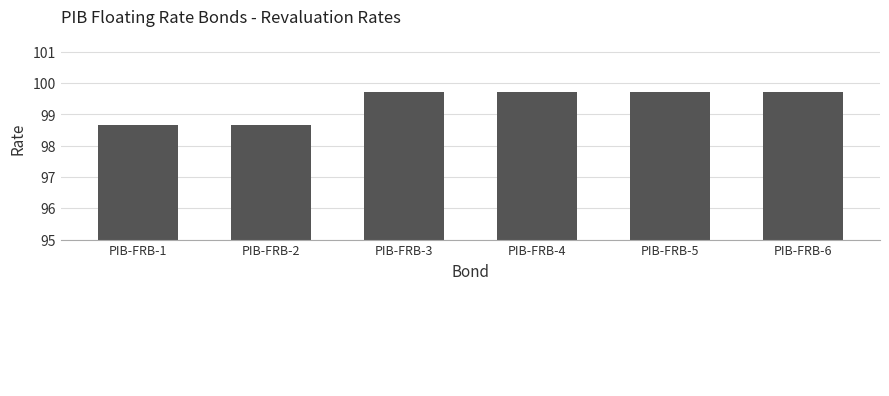

Does the chart contain stacked bars?

No